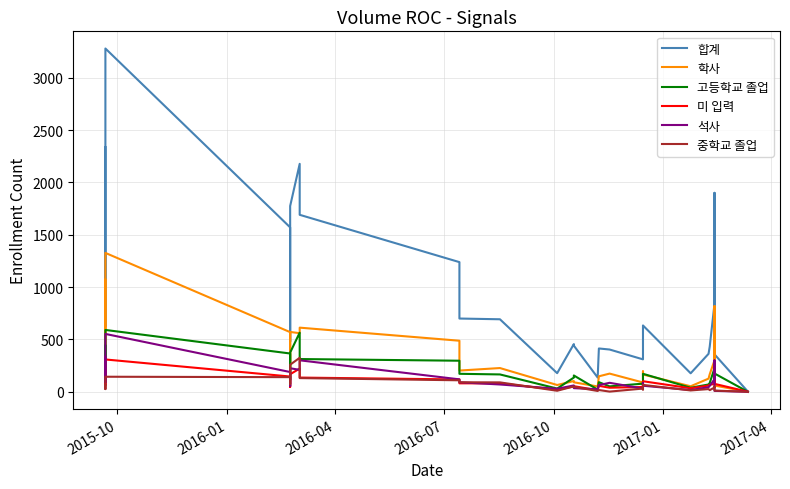

Reading left to right, transcribe all the data shown in this chart.

합계: 2338	987	625	3280	1571	821	480	1775	2178	1691	1239	700	693	178	456	441	136	414	404	310	400	485	634	177	363	432	842	1901	358	2	2	2	2
학사: 1071	388	228	1327	570	282	141	572	560	613	488	203	227	65	103	91	51	148	174	89	135	195	165	53	126	168	301	819	60	0	0	0	0
고등학교 졸업: 440	175	121	591	366	166	114	375	565	313	297	172	166	31	136	156	21	92	52	78	72	66	172	39	70	85	225	275	175	0	0	0	0
미 입력: 213	98	63	309	146	73	47	168	222	136	118	81	81	20	51	54	15	57	39	46	69	57	101	34	60	68	75	295	76	1	1	1	1
석사: 335	161	89	553	189	118	56	225	210	301	119	91	70	29	61	35	24	64	86	31	46	85	58	17	44	57	121	300	9	0	0	0	0
중학교 졸업: 63	36	26	144	140	75	89	259	325	131	110	91	90	10	52	47	8	17	2	31	29	22	66	13	26	16	41	49	12	0	0	0	0